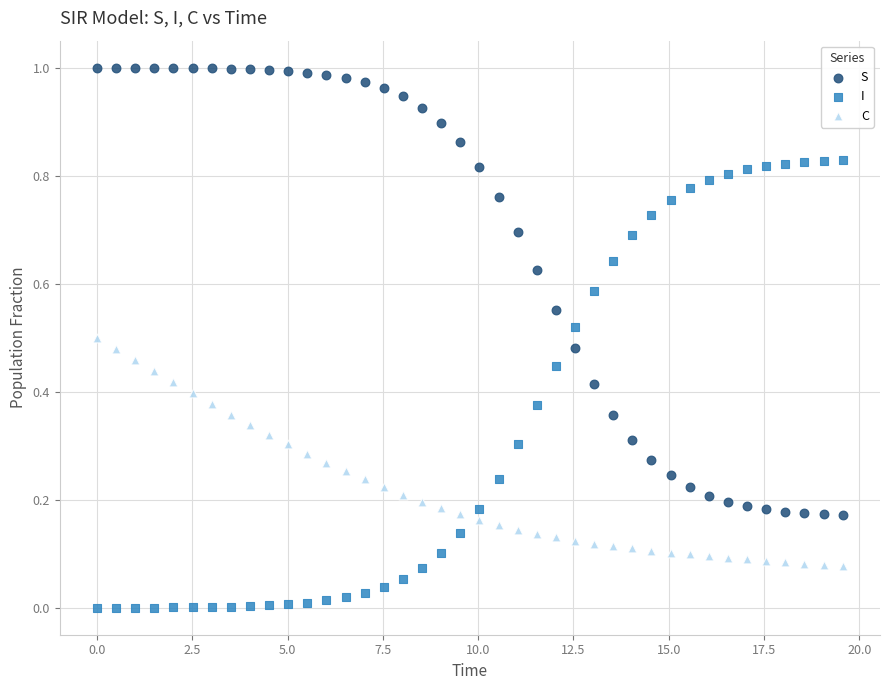

What is the X range (max minus min) for the scatter plot?

19.6